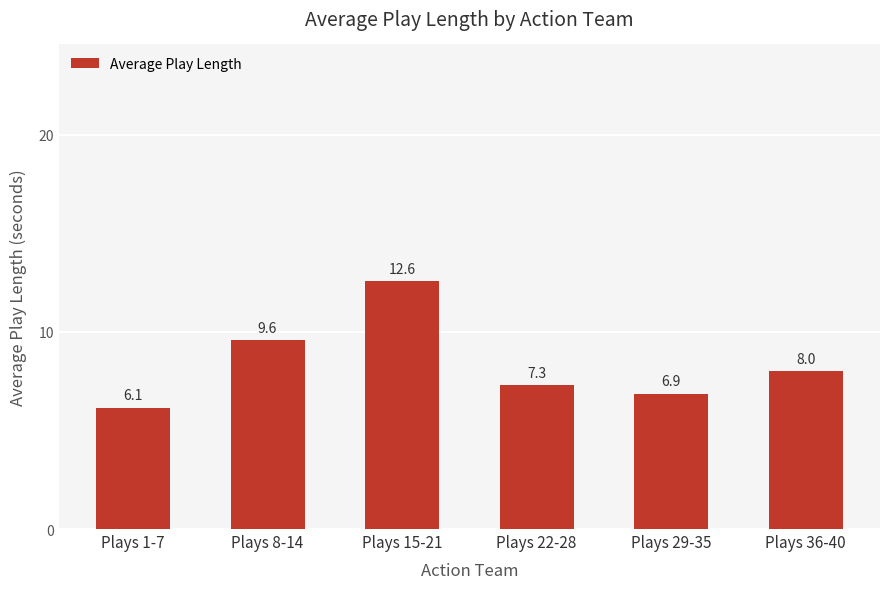

Rank the categories by value from lowest to highest.

Plays 1-7, Plays 29-35, Plays 22-28, Plays 36-40, Plays 8-14, Plays 15-21